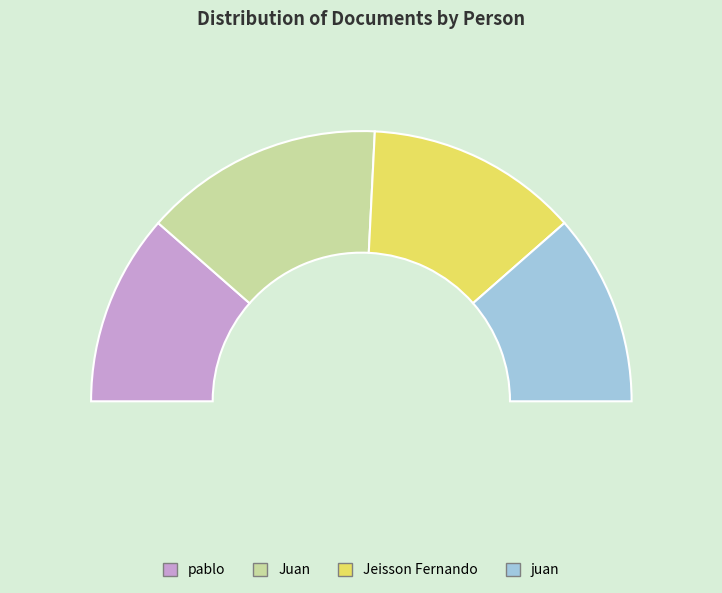

Which has a higher value, Juan or pablo?

Juan